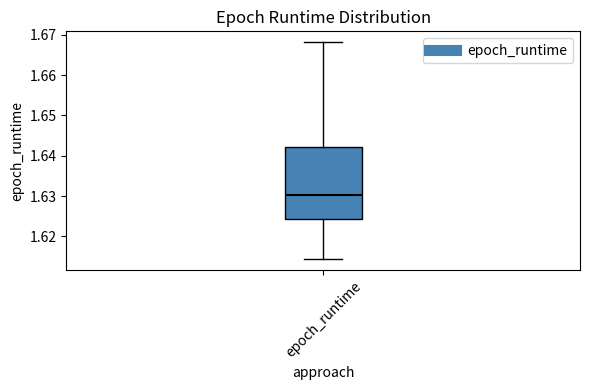

Transcribe this box plot: give where the median line is, the range the box spans, and where the two whiskers end, as read against the y-axis. The values are not printed on the chart, so give them approximately, as read against the axis.

median 1.630, box 1.624 to 1.642, whiskers 1.614 to 1.668